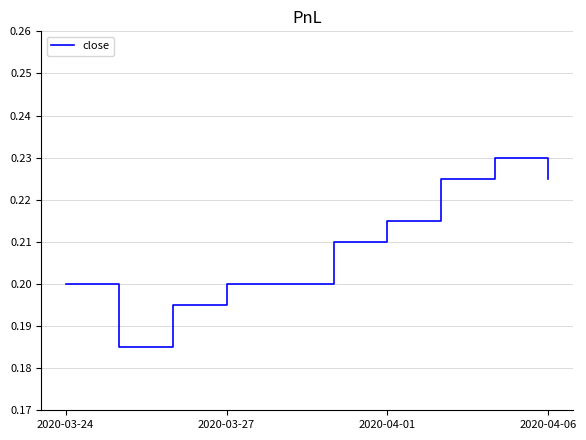

How many lines are shown in the chart?

1